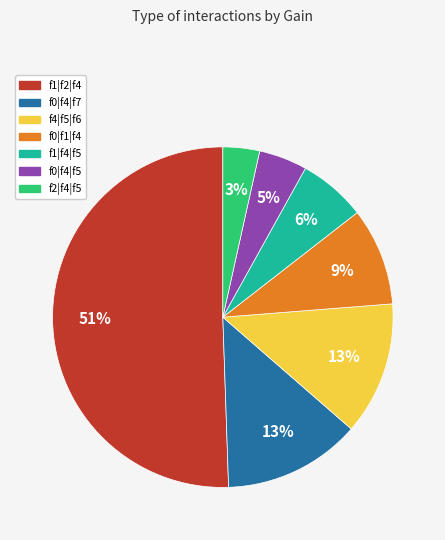

Which category accounts for the majority?

f1|f2|f4